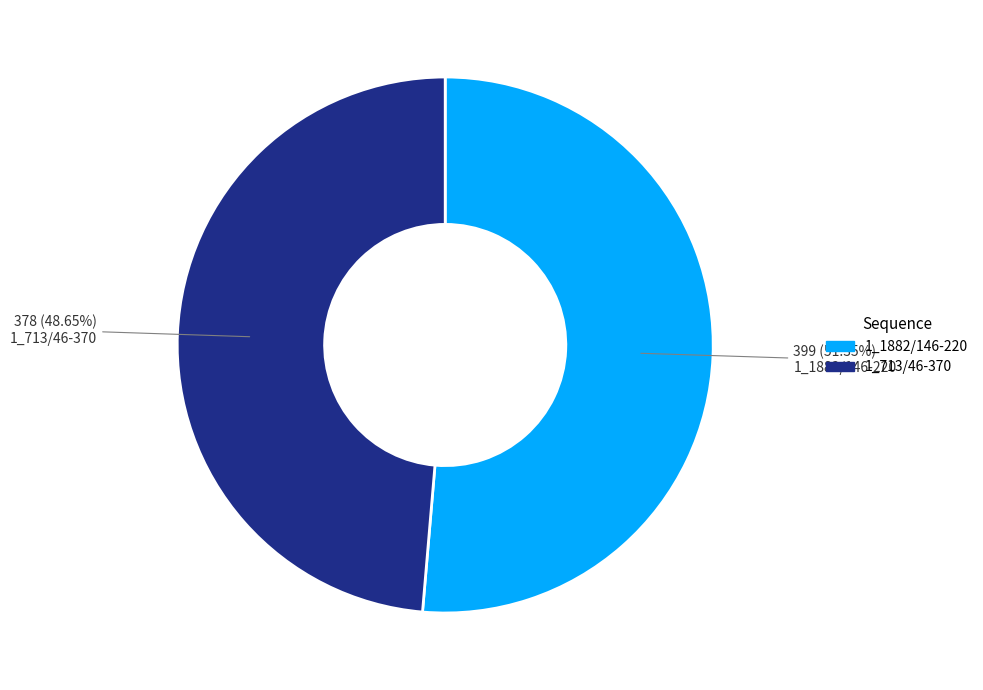

What percentage is NOT represented by 1_1882/146-220?

48.6%